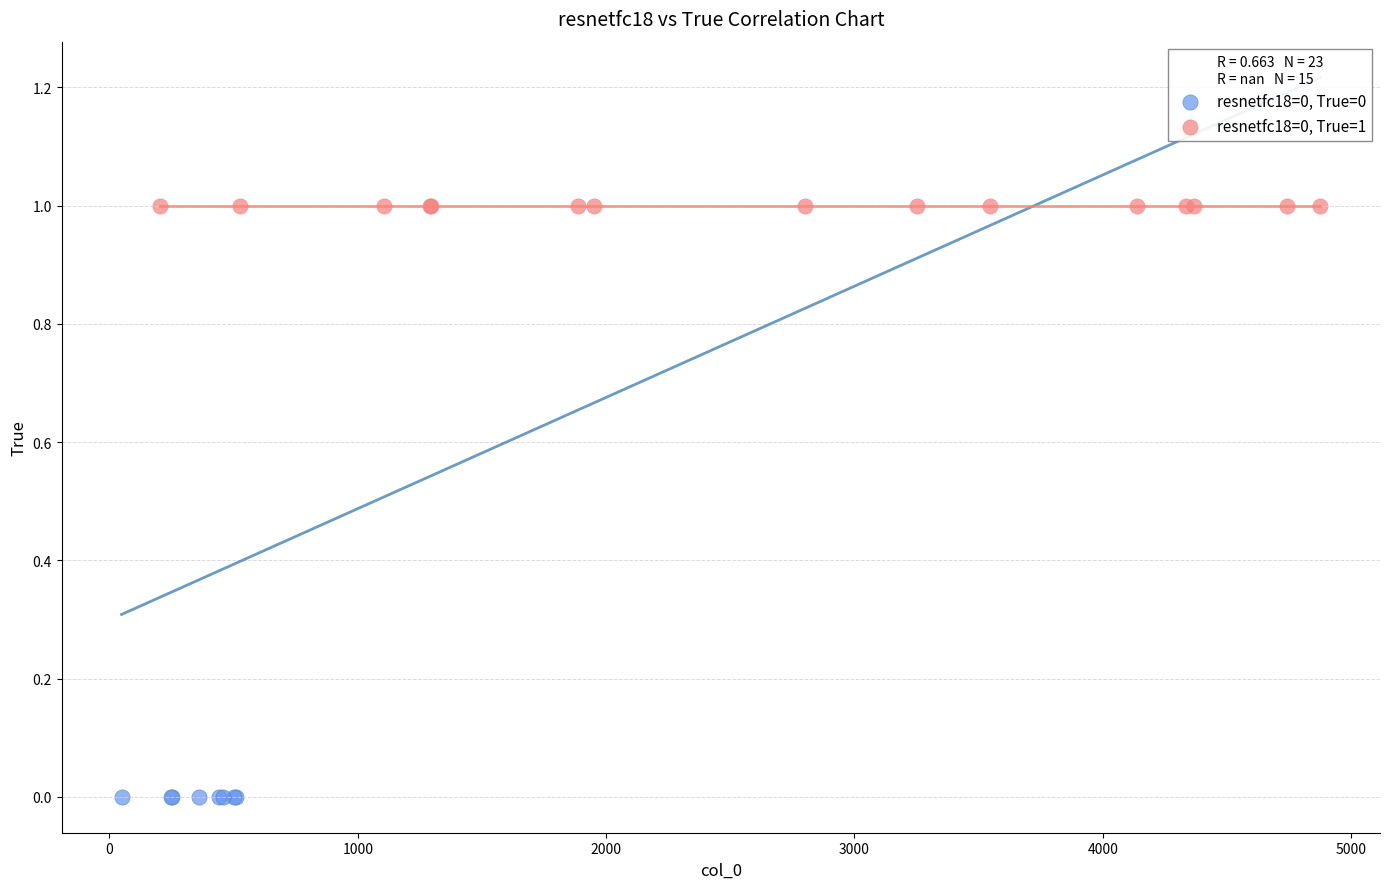

Which series reaches the minimum Y coordinate?

resnetfc18=0, True=0